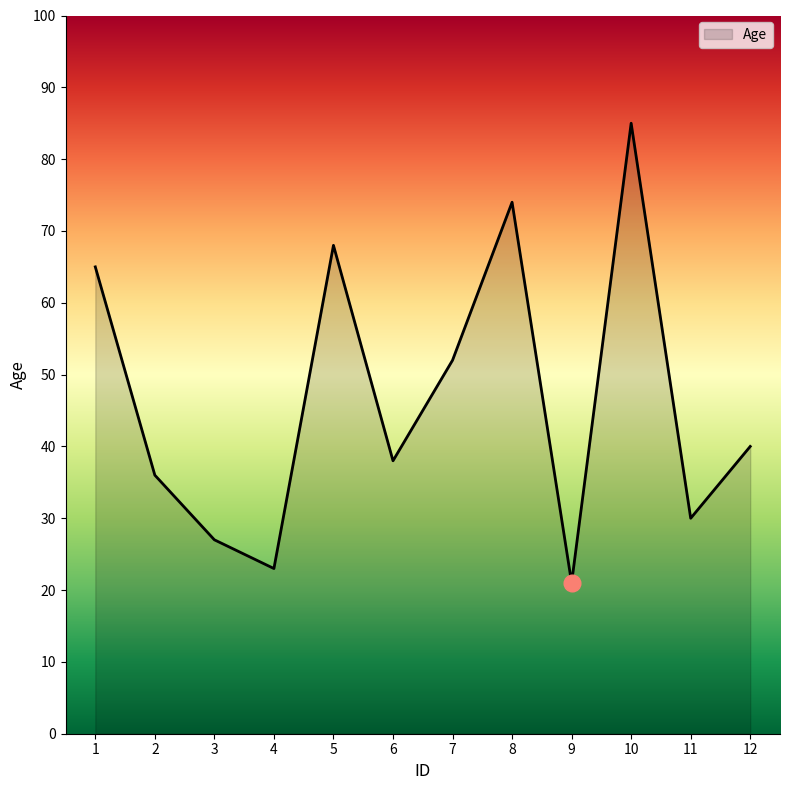

The value at 3 is 27. True or false?

True